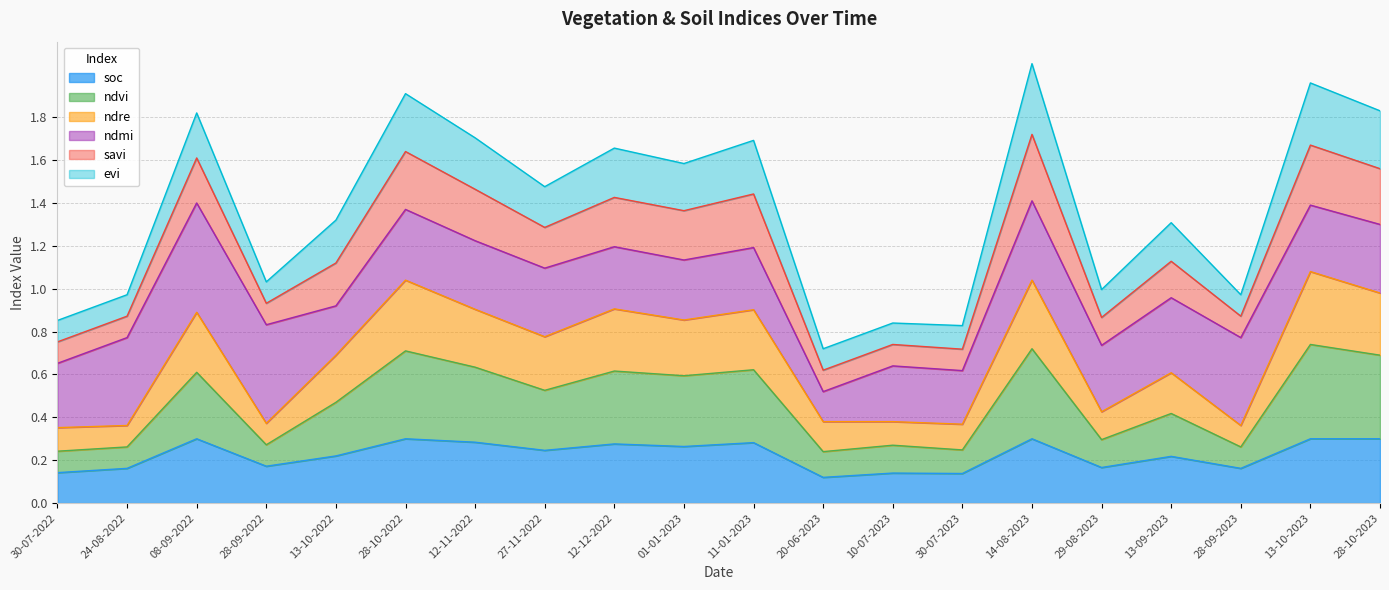

True or false: ndre and ndvi intersect in this chart.

False